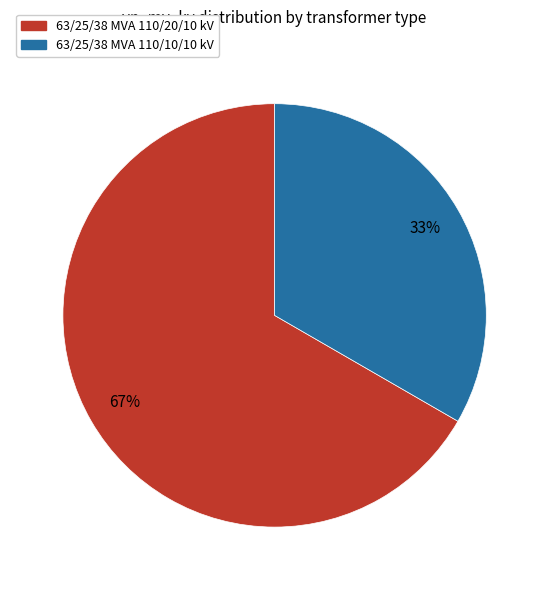

To the nearest percent, what is the combined percentage of 63/25/38 MVA 110/20/10 kV and 63/25/38 MVA 110/10/10 kV?

100%